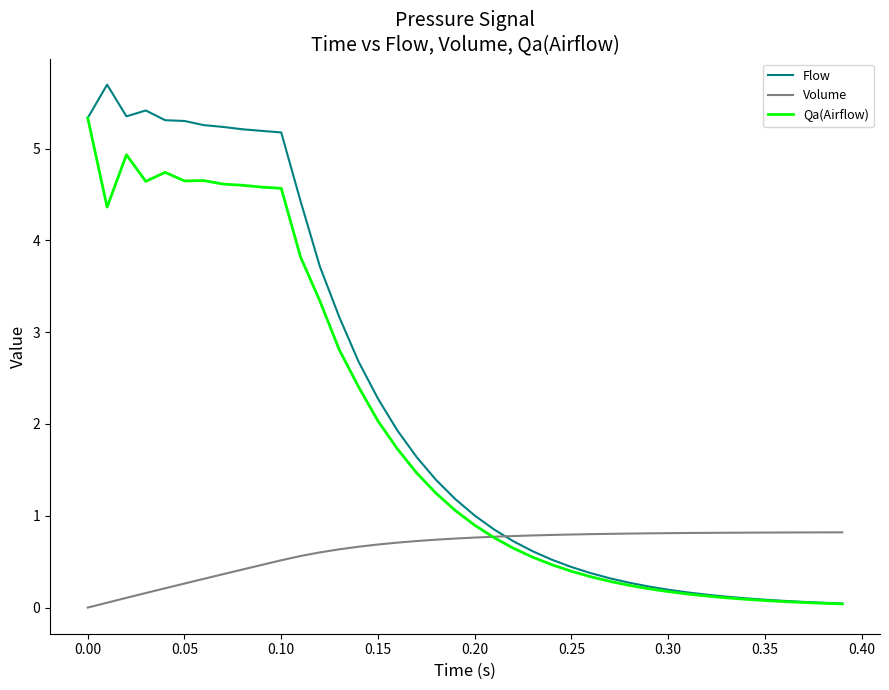

In Qa(Airflow), how many points are higher than both neighbors (excluding endpoints)?

3